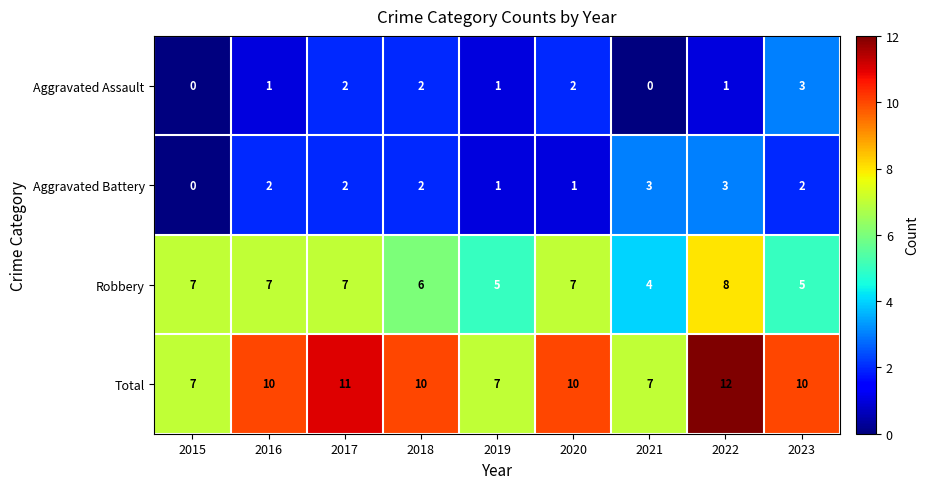

At 2016, list the series in order from largest to smallest.

Total, Robbery, Aggravated Battery, Aggravated Assault